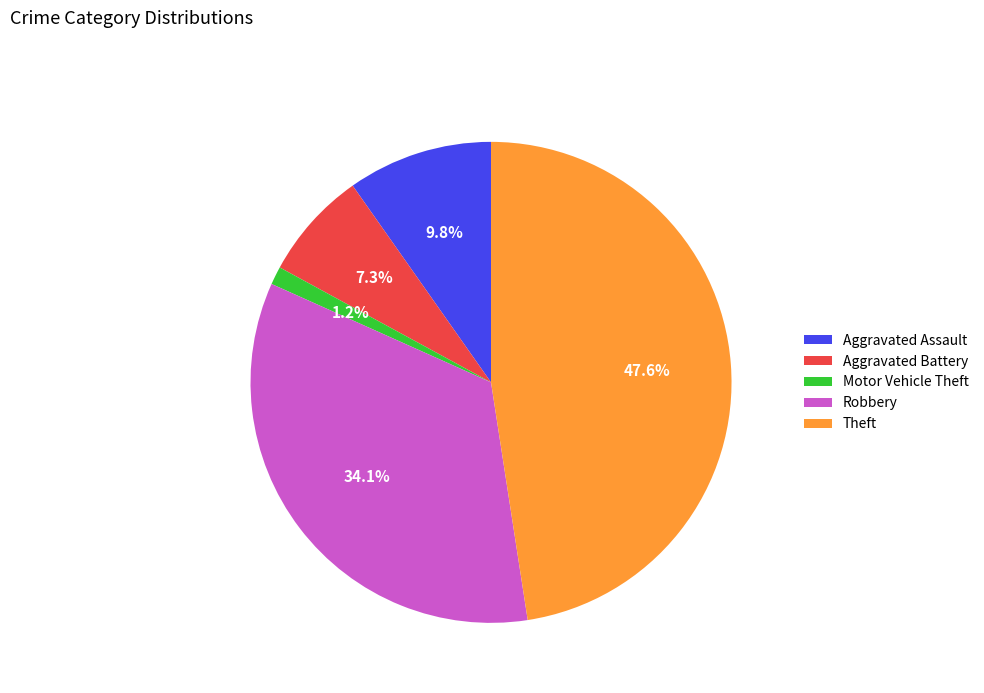

Does any single category account for the majority?

No